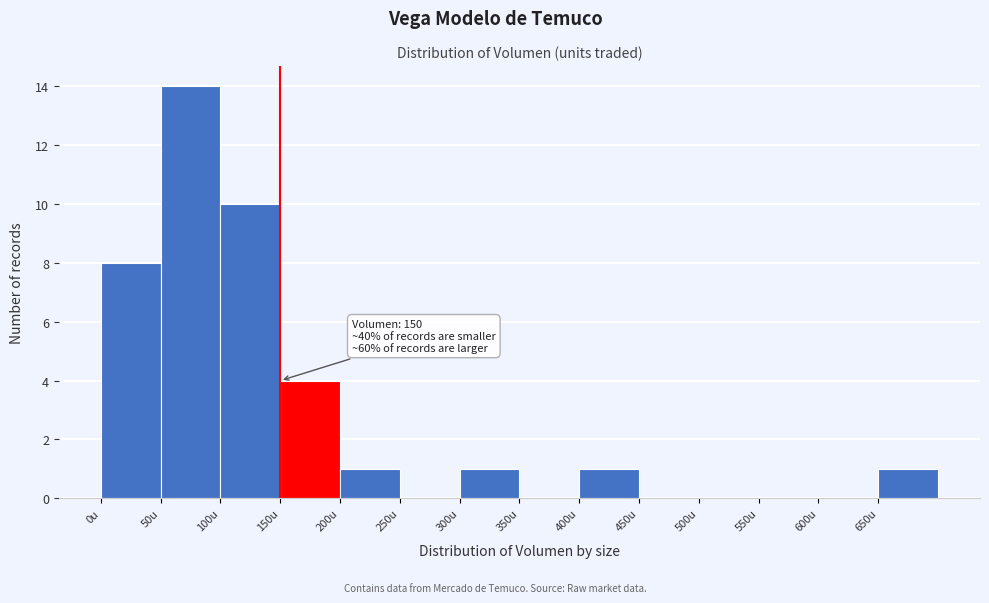

Which range on the x-axis has the tallest bar?

50 to 100